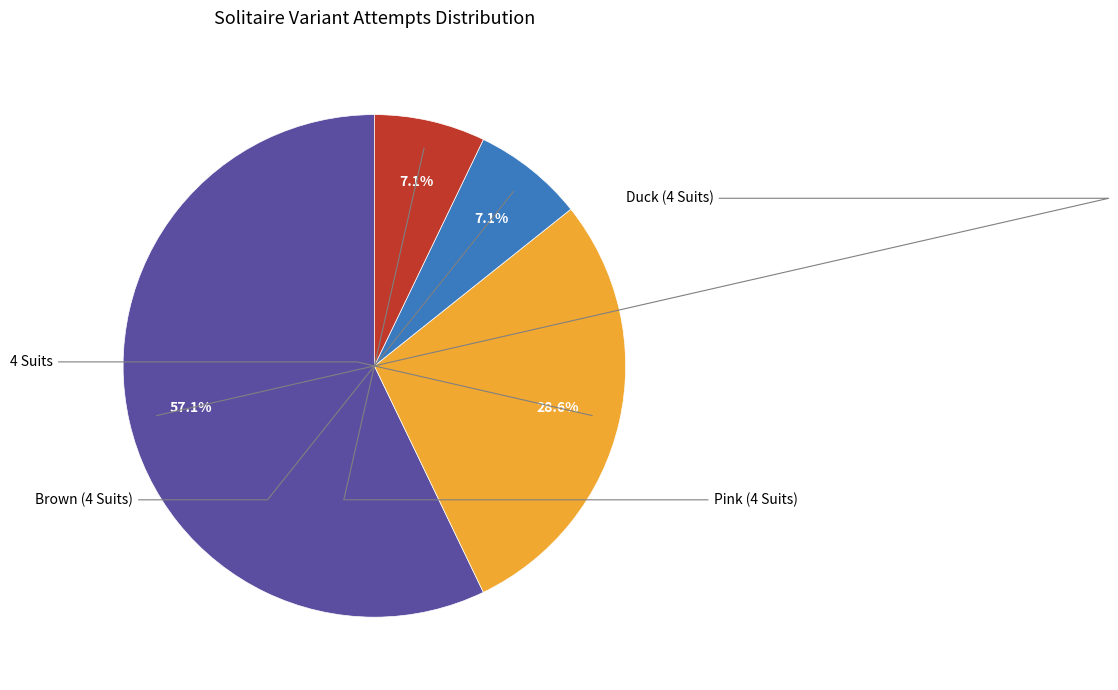

How many slices are in this pie chart?

4